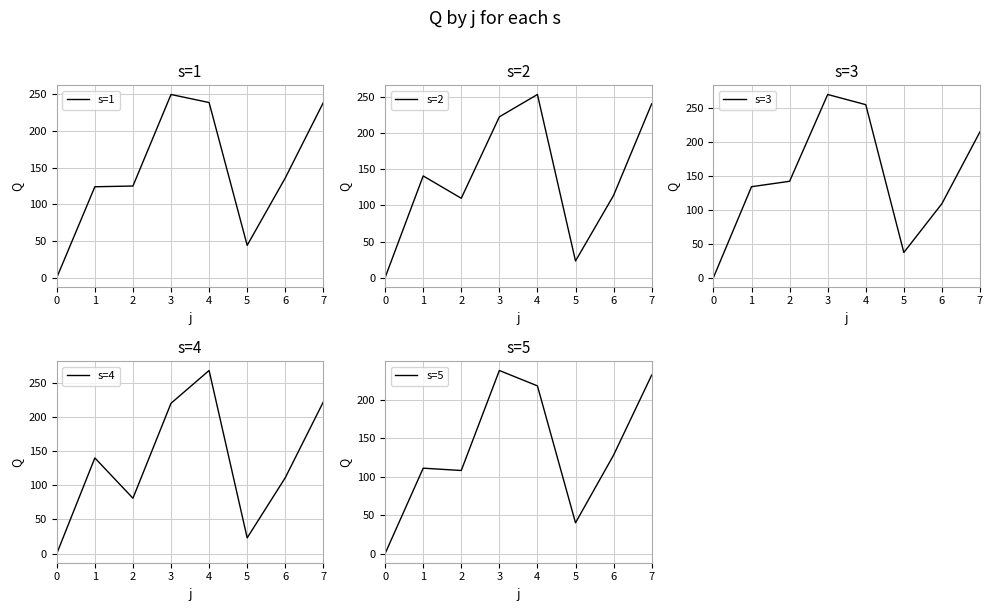

At how many categories does at least one series exceed 253?

2